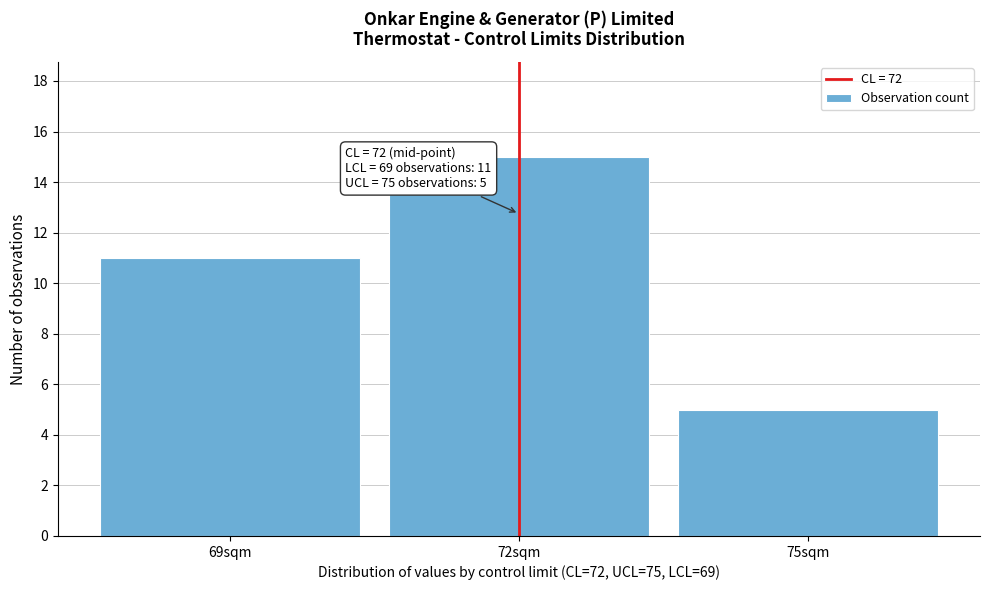

Over which range of the x-axis is the bar tallest?

70.5 to 73.5